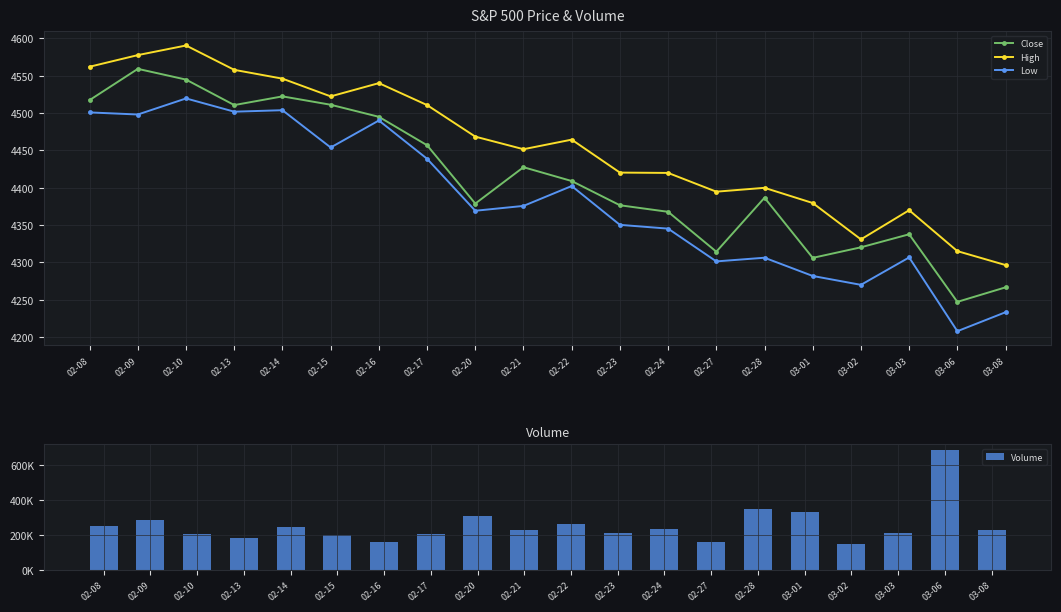

Reading left to right, list all the values displayed in this chart.

Close: 02-08=4517.4	02-09=4559.2	02-10=4544.8	02-13=4510.7	02-14=4522.3	02-15=4511.1	02-16=4494.9	02-17=4456.8	02-20=4378.7	02-21=4427.4	02-22=4408.9	02-23=4376.5	02-24=4367.7	02-27=4314.3	02-28=4386.5	03-01=4306.0	03-02=4320.1	03-03=4337.6	03-06=4247.0	03-08=4266.5
High: 02-08=4562.0	02-09=4577.6	02-10=4590.5	02-13=4557.9	02-14=4546.1	02-15=4522.3	02-16=4540.1	02-17=4510.7	02-20=4468.4	02-21=4451.5	02-22=4464.4	02-23=4420.2	02-24=4419.8	02-27=4394.6	02-28=4399.8	03-01=4379.5	03-02=4330.8	03-03=4369.8	03-06=4315.0	03-08=4296.3
Low: 02-08=4500.8	02-09=4498.0	02-10=4519.6	02-13=4501.8	02-14=4503.8	02-15=4453.8	02-16=4490.0	02-17=4438.7	02-20=4369.1	02-21=4375.6	02-22=4402.2	02-23=4350.2	02-24=4345.1	02-27=4301.2	02-28=4306.2	03-01=4281.7	03-02=4269.8	03-03=4306.6	03-06=4207.8	03-08=4233.2
Volume: 02-08=252710.0	02-09=284415.0	02-10=207919.0	02-13=185536.0	02-14=245495.0	02-15=197822.0	02-16=160313.0	02-17=203456.0	02-20=308681.0	02-21=229380.0	02-22=262918.0	02-23=210031.0	02-24=234456.0	02-27=162723.0	02-28=349283.0	03-01=331092.0	03-02=147032.0	03-03=212204.0	03-06=681562.0	03-08=228626.0